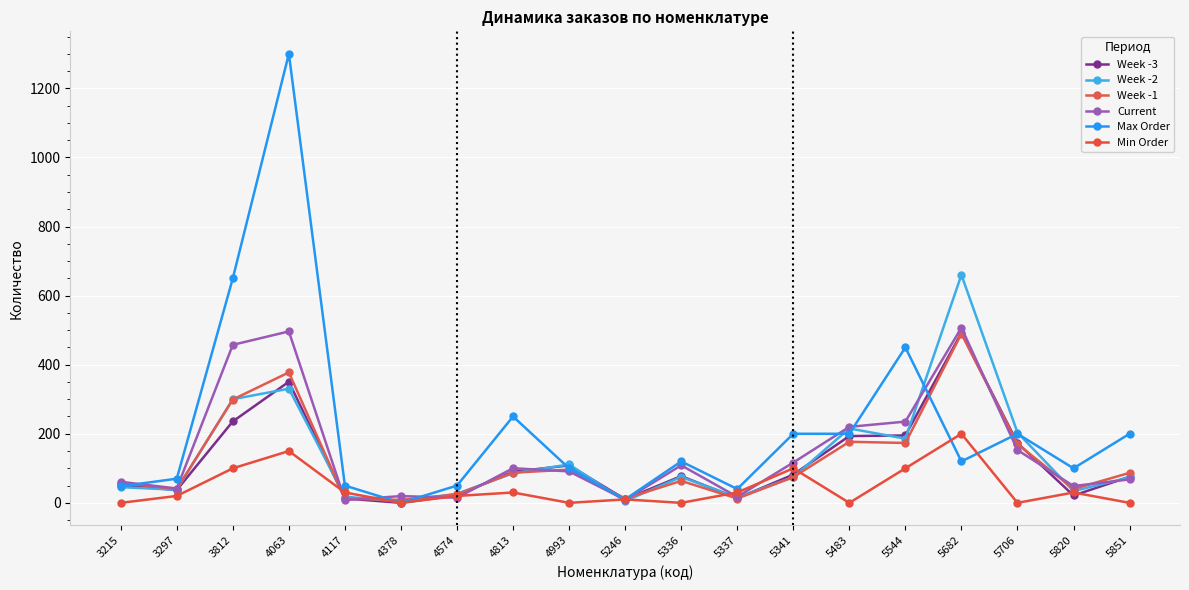

True or false: Week -3 and Week -2 cross at least once.

True